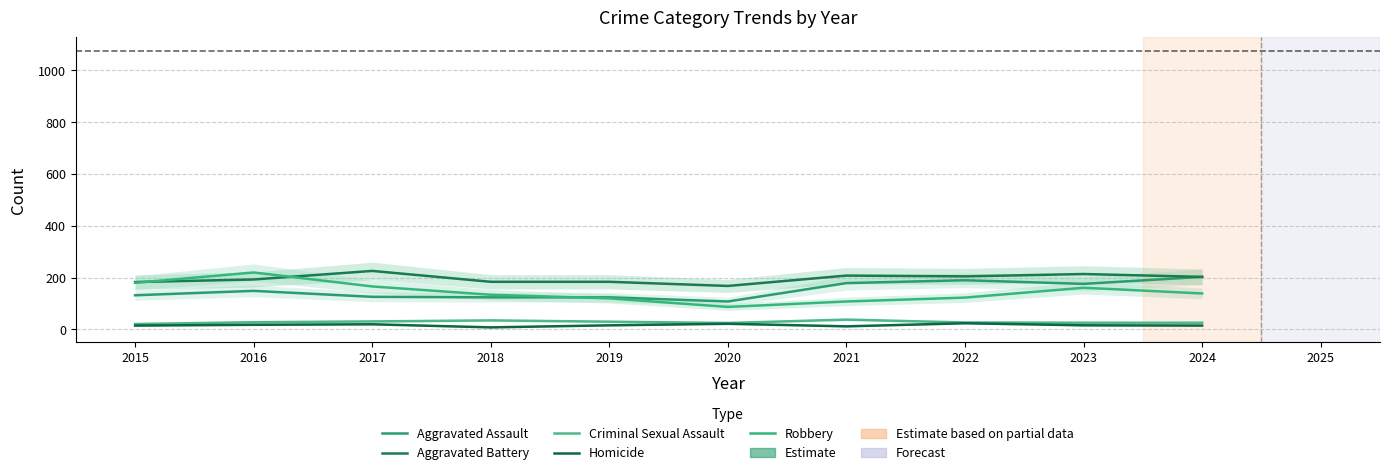

The Aggravated Assault series shows 67 at 2017. True or false?

False